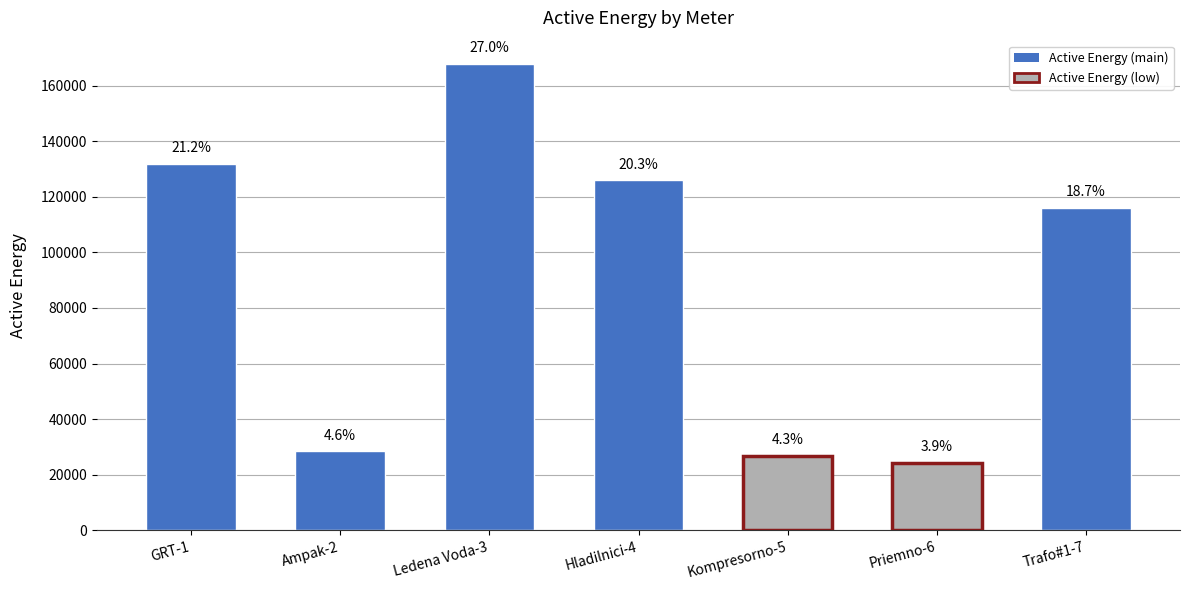

Does the chart contain any negative values?

No